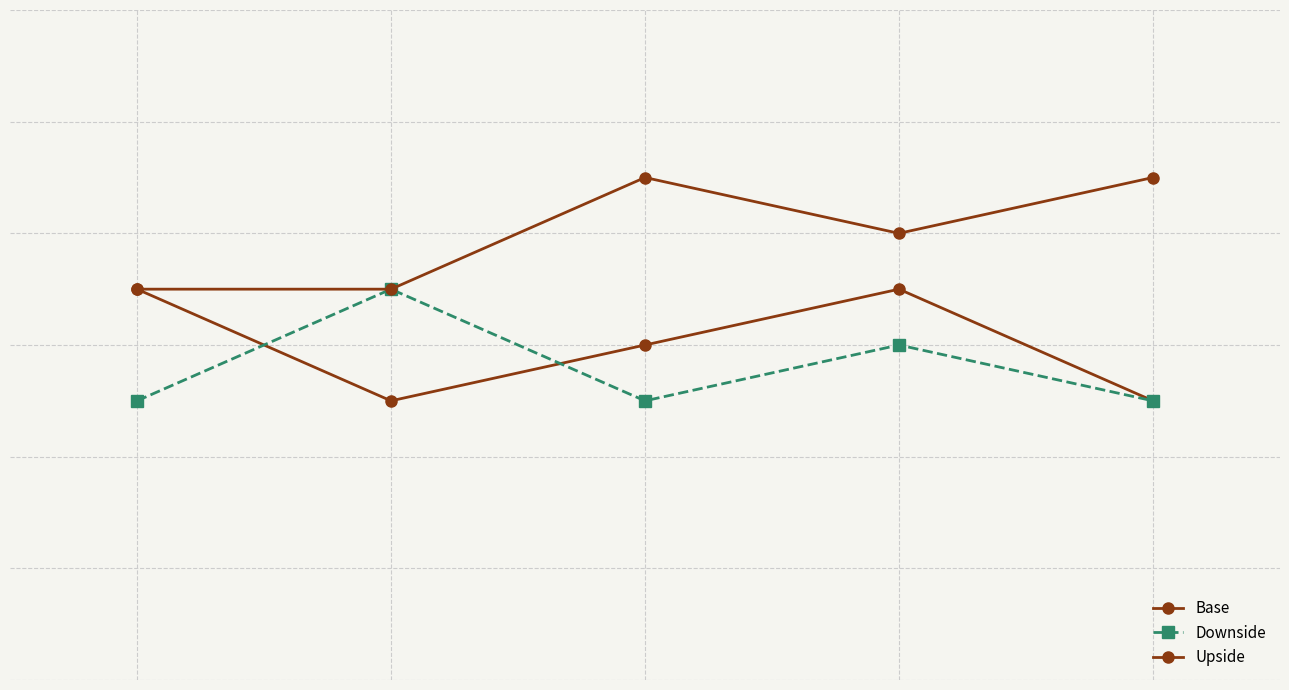

What is the maximum value shown in the chart?

29